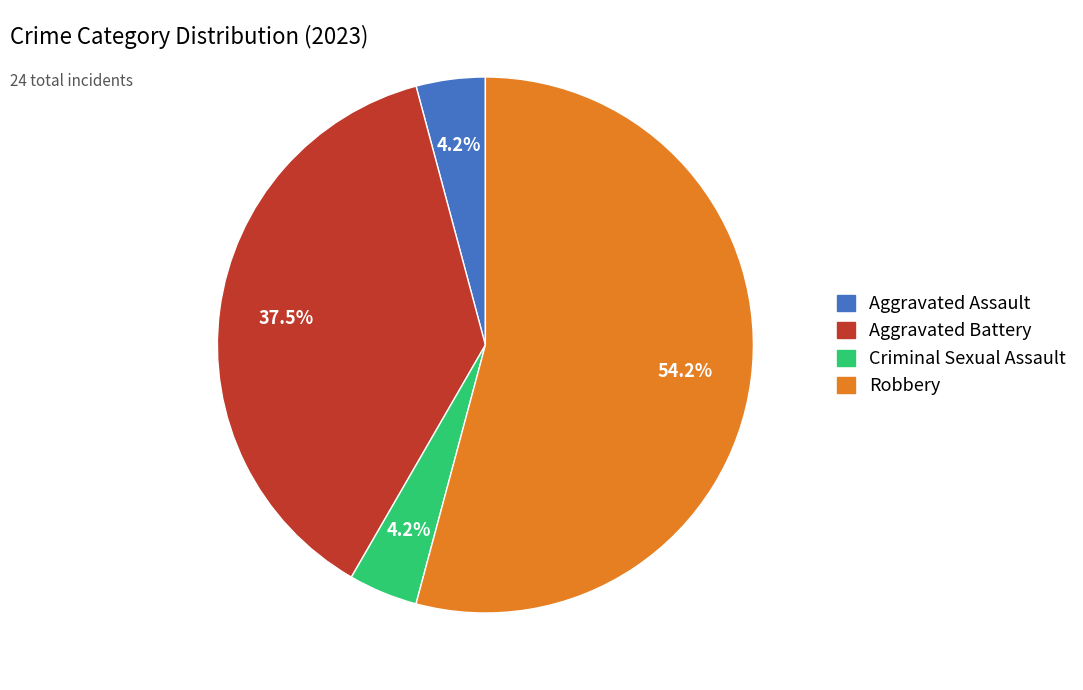

What percentage is NOT represented by Aggravated Battery?

62.5%